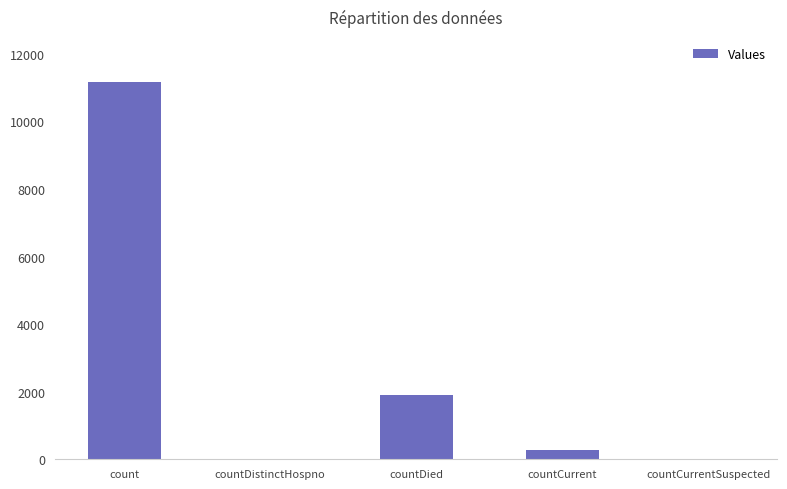

What is the change in value from countDied to countCurrentSuspected?

-1902